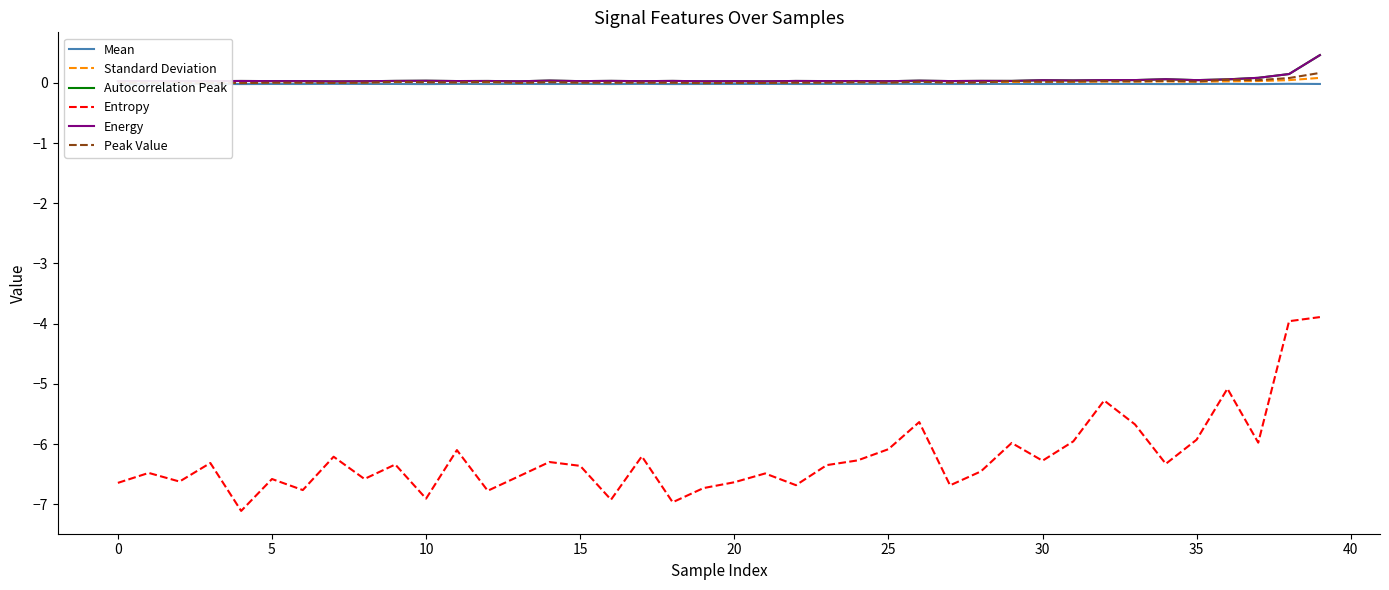

Does the chart have visible grid lines?

No